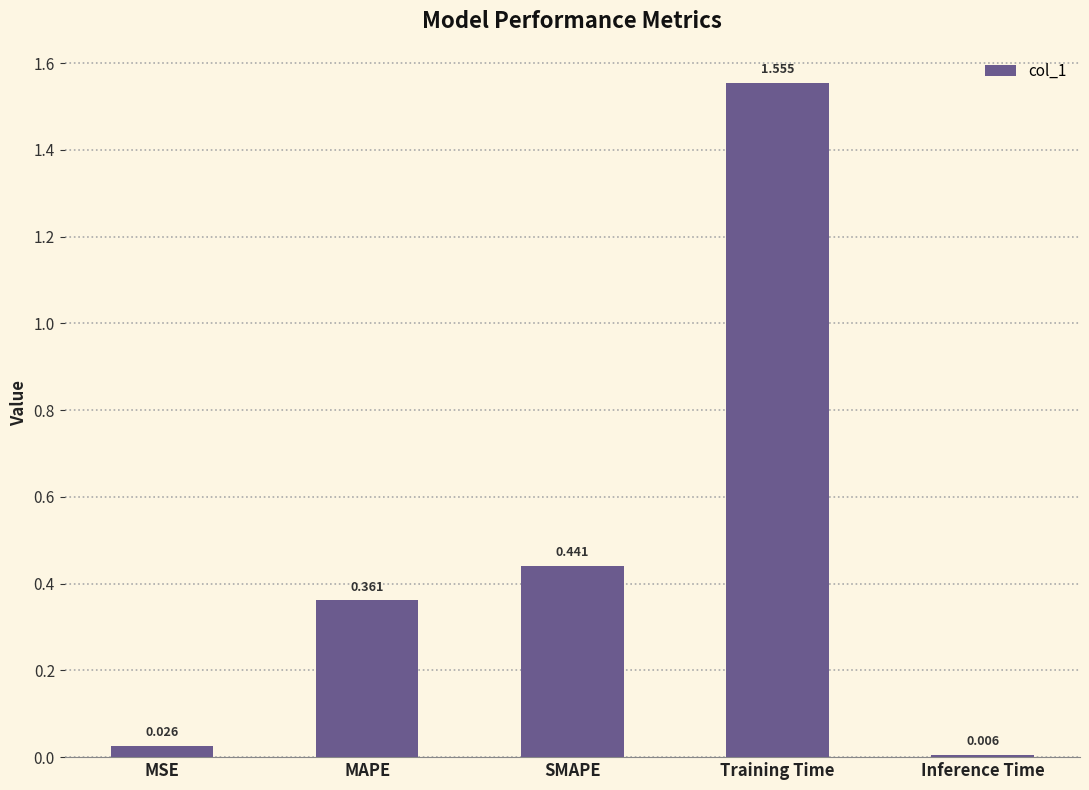

At which label is the value closest to 0?

Inference Time